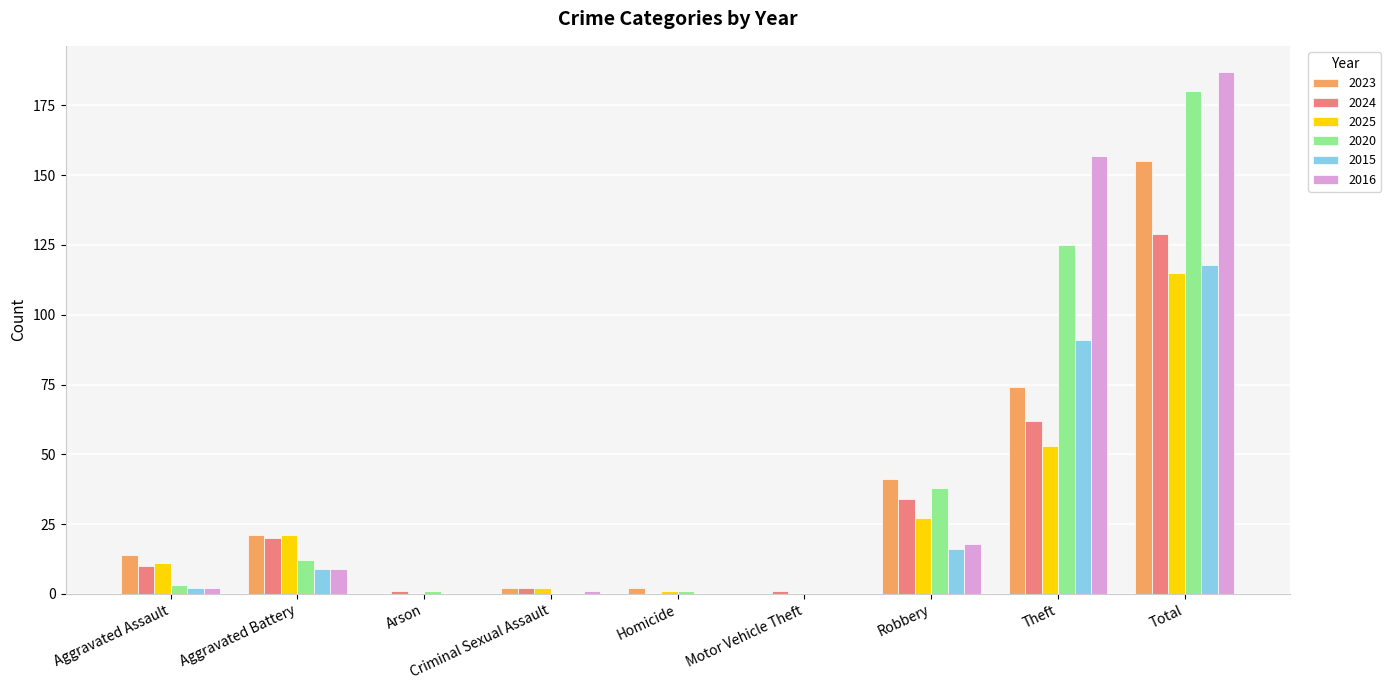

What is the sum of all 2025 values?

230